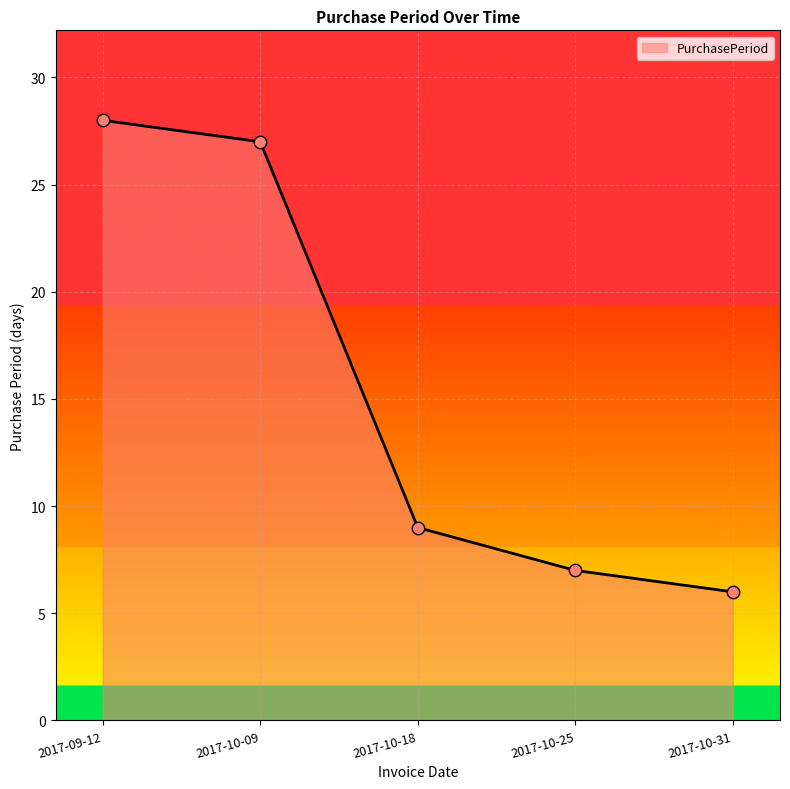

What is the change in value from 2017-10-25 to 2017-10-31?

-1